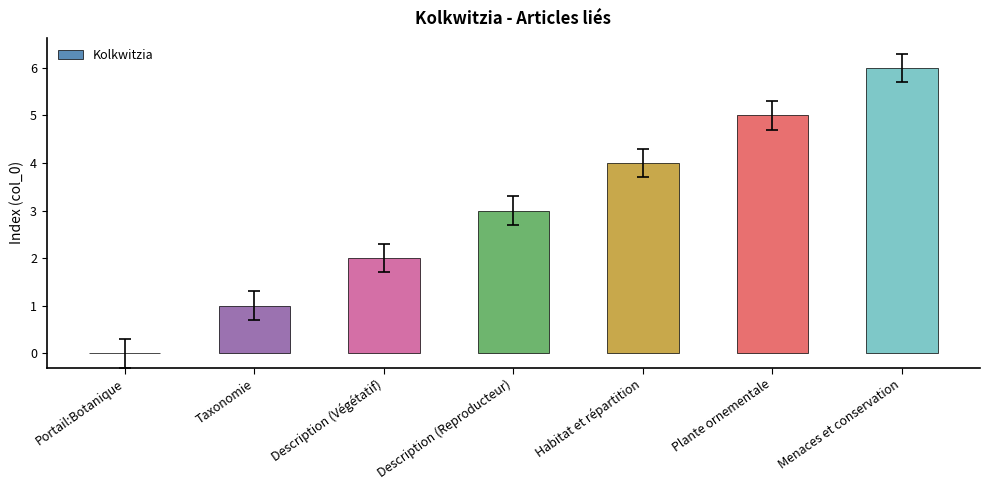

The chart shows a value of 1 at Description (Végétatif). True or false?

False